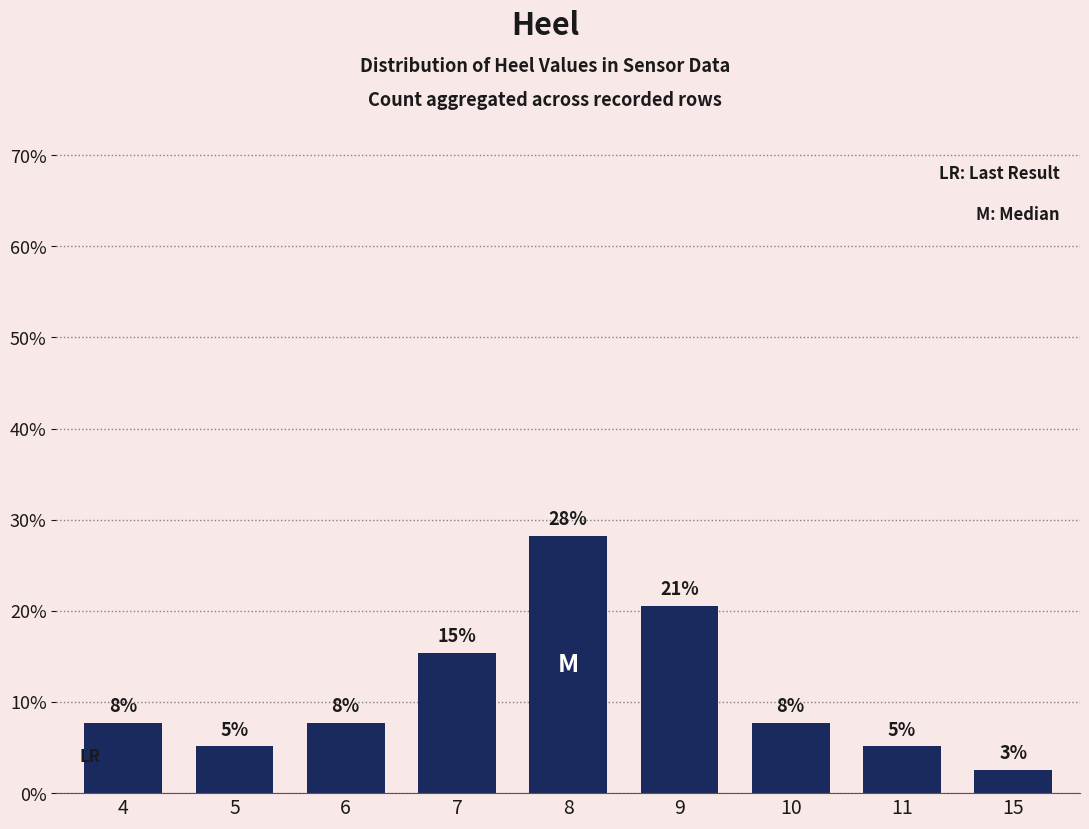

What is the sum of the values at 10 and 5?

12.8